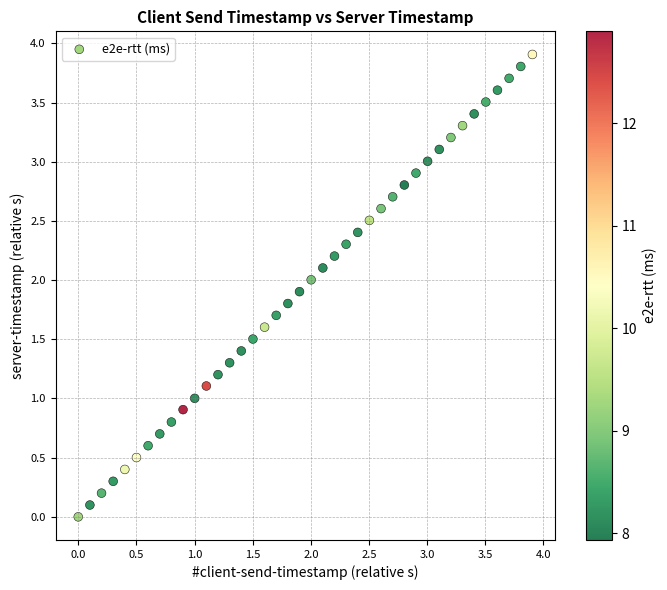

What is the range of Y values (max minus min)?

3.9